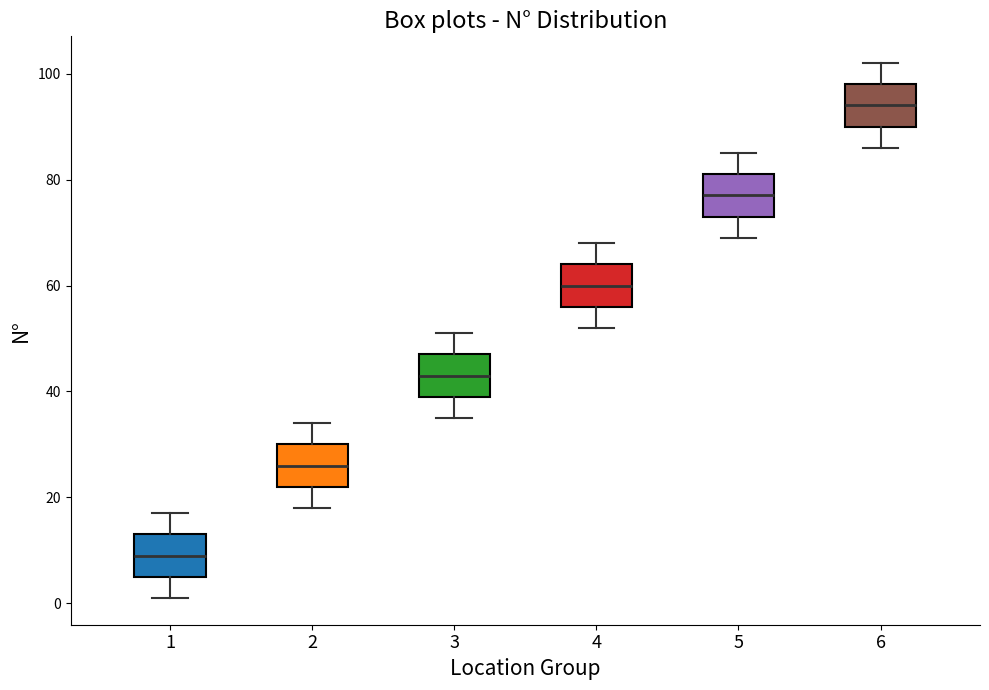

Reading left to right, read every box against the y-axis: the position of its median line, the range the box covers, and the ends of its whiskers. The values are not printed on the chart, so give them approximately, as read against the axis.

1: median 10, box 6 to 14, whiskers 2 to 18
2: median 26, box 22 to 30, whiskers 18 to 34
3: median 44, box 40 to 48, whiskers 36 to 52
4: median 60, box 56 to 64, whiskers 52 to 68
5: median 78, box 74 to 82, whiskers 70 to 86
6: median 94, box 90 to 98, whiskers 86 to 102